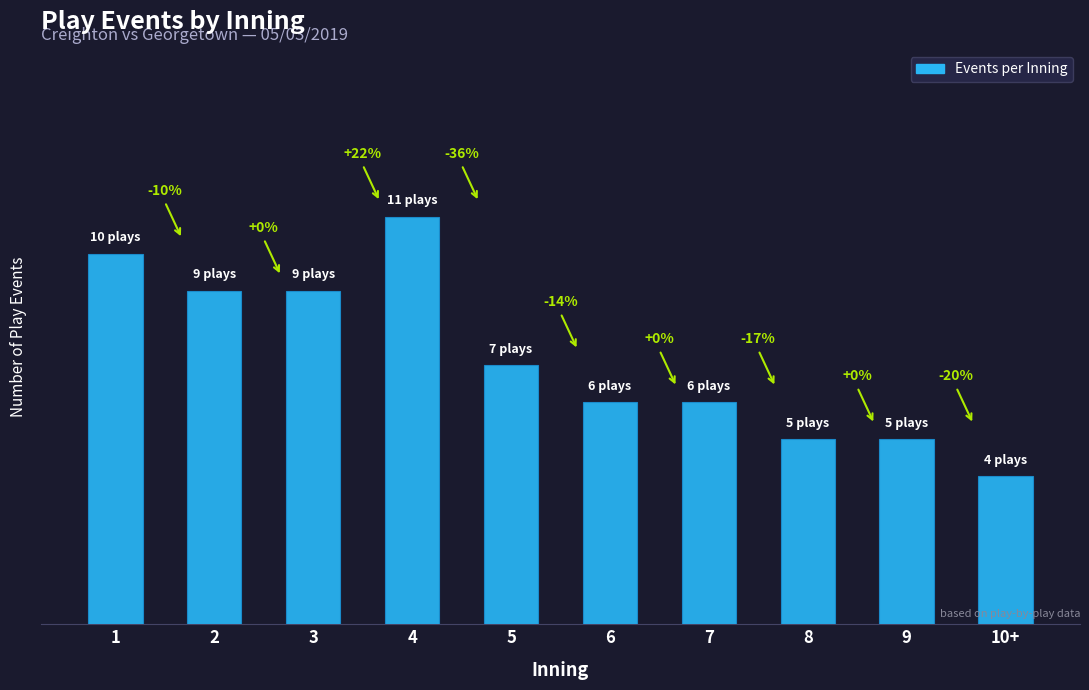

What is the difference between the second highest and minimum values?

6